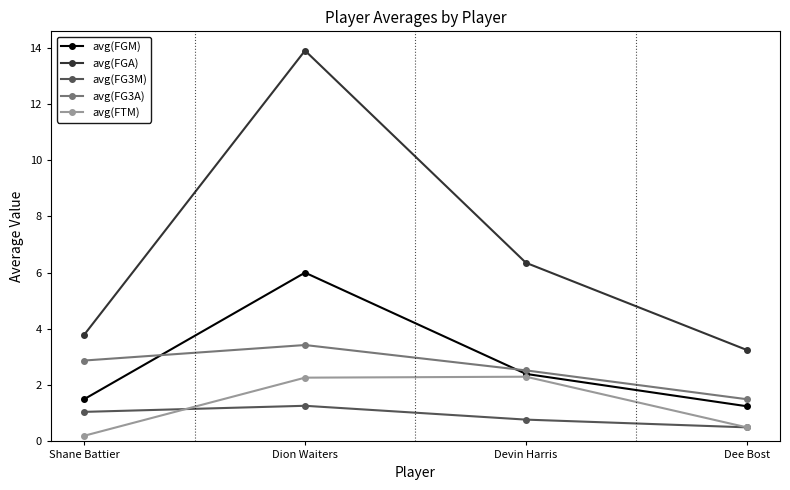

At which label does avg(FG3M) reach its peak?

Dion Waiters